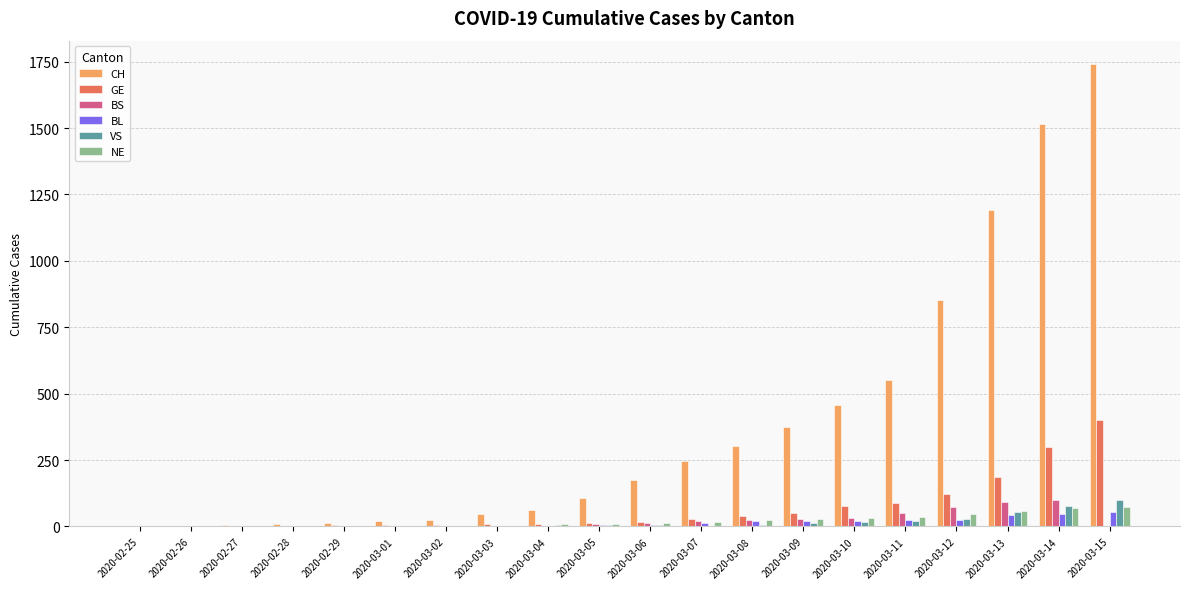

At which category is the sum across all series the highest?

2020-03-15